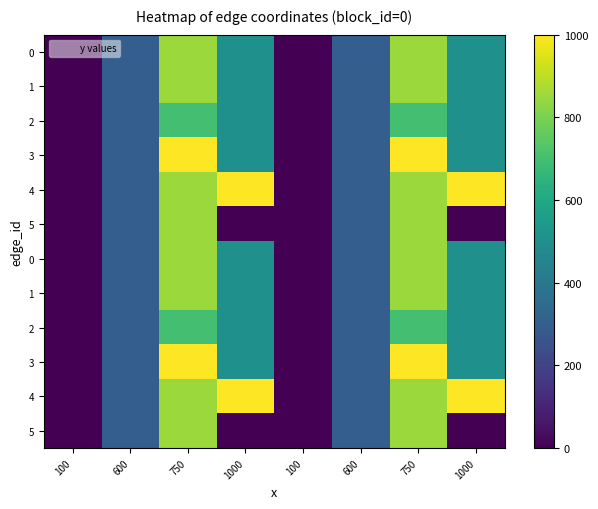

Between 100 and 1000, which is larger?

1000